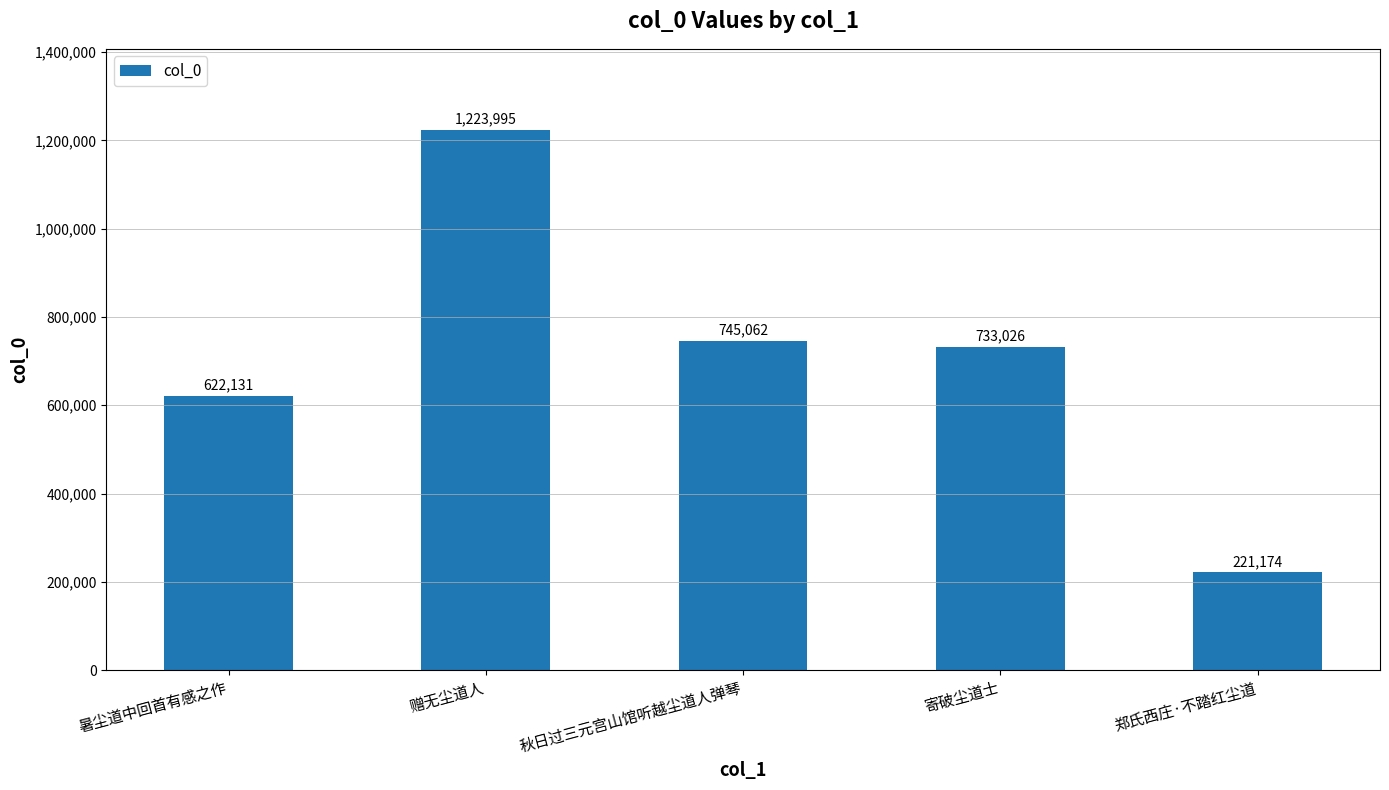

What position from the left is 赠无尘道人?

2